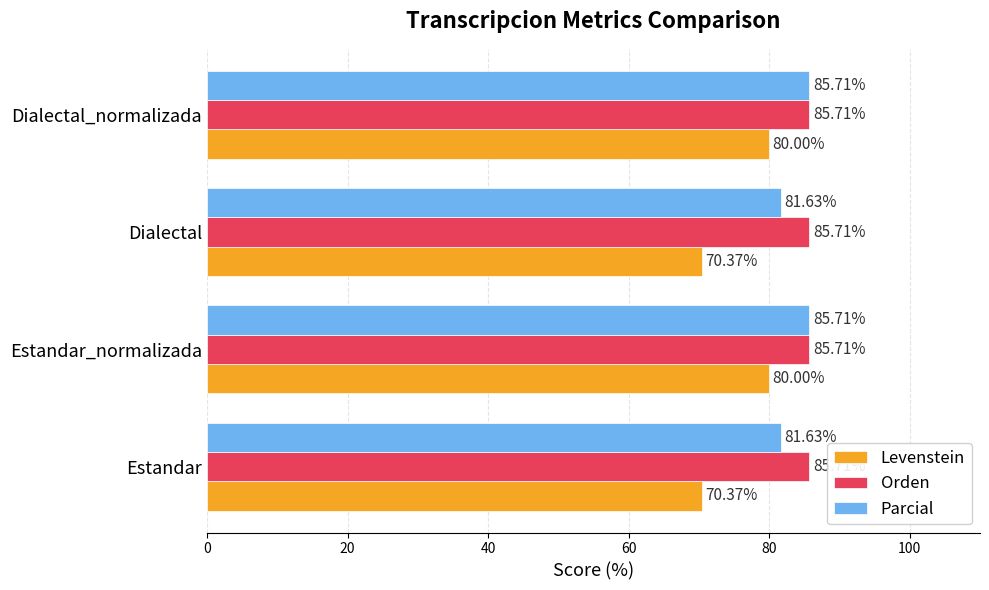

List the series in order of their overall mean, lowest first.

Levenstein, Parcial, Orden